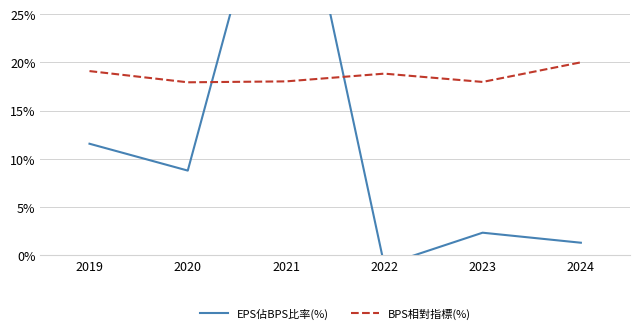

What is the value of the BPS相對指標(%) point at the 3rd from the left?

18.0